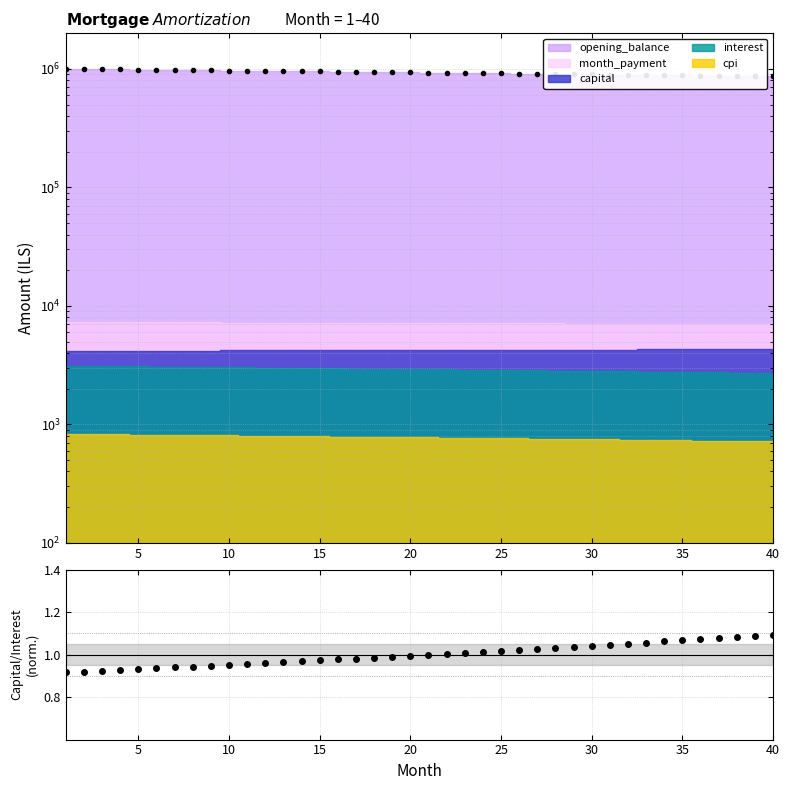

What is the minimum value shown in the chart?

0.9